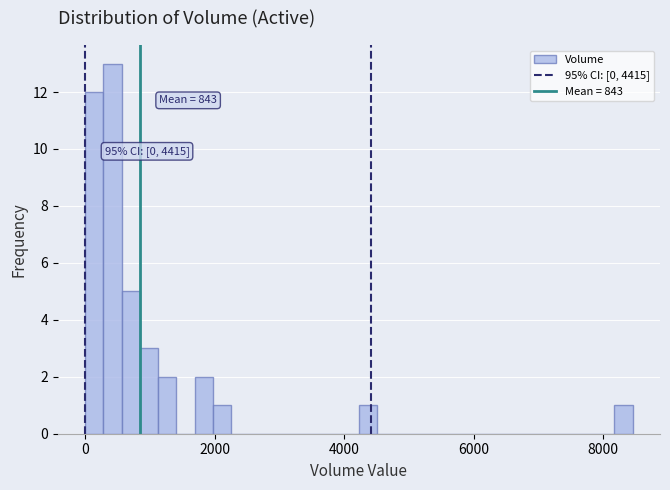

Around what value on the x-axis is the tallest bar? Give the approximate position of its centre, as read against the axis.

400